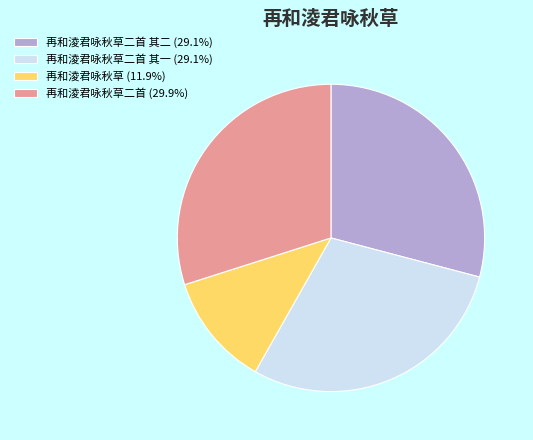

Does any single category account for the majority?

No